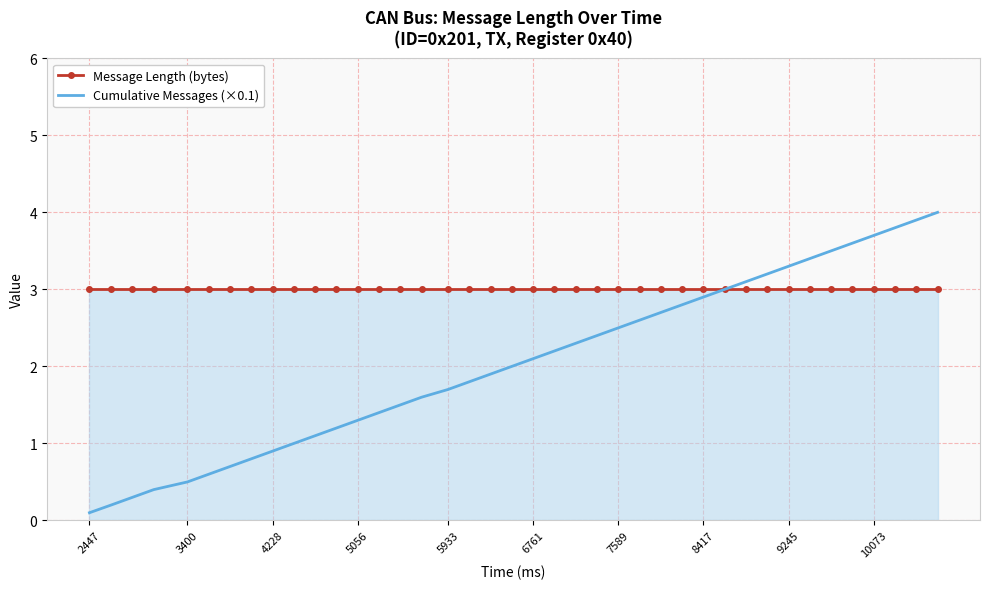

True or false: Cumulative Messages (×0.1) has more than 2 interior local peaks.

False